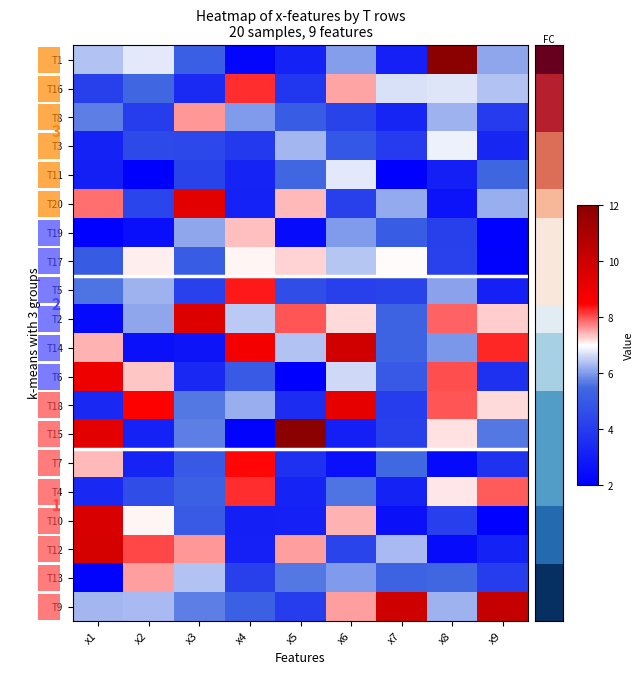

At which category is the sum across all series the highest?

x6